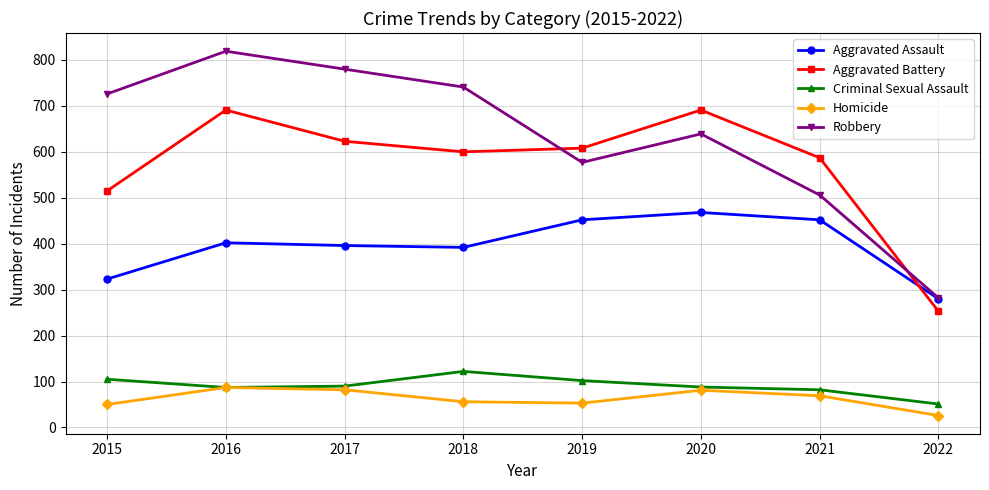

List the series in order of their peak value, highest first.

Robbery, Aggravated Battery, Aggravated Assault, Criminal Sexual Assault, Homicide